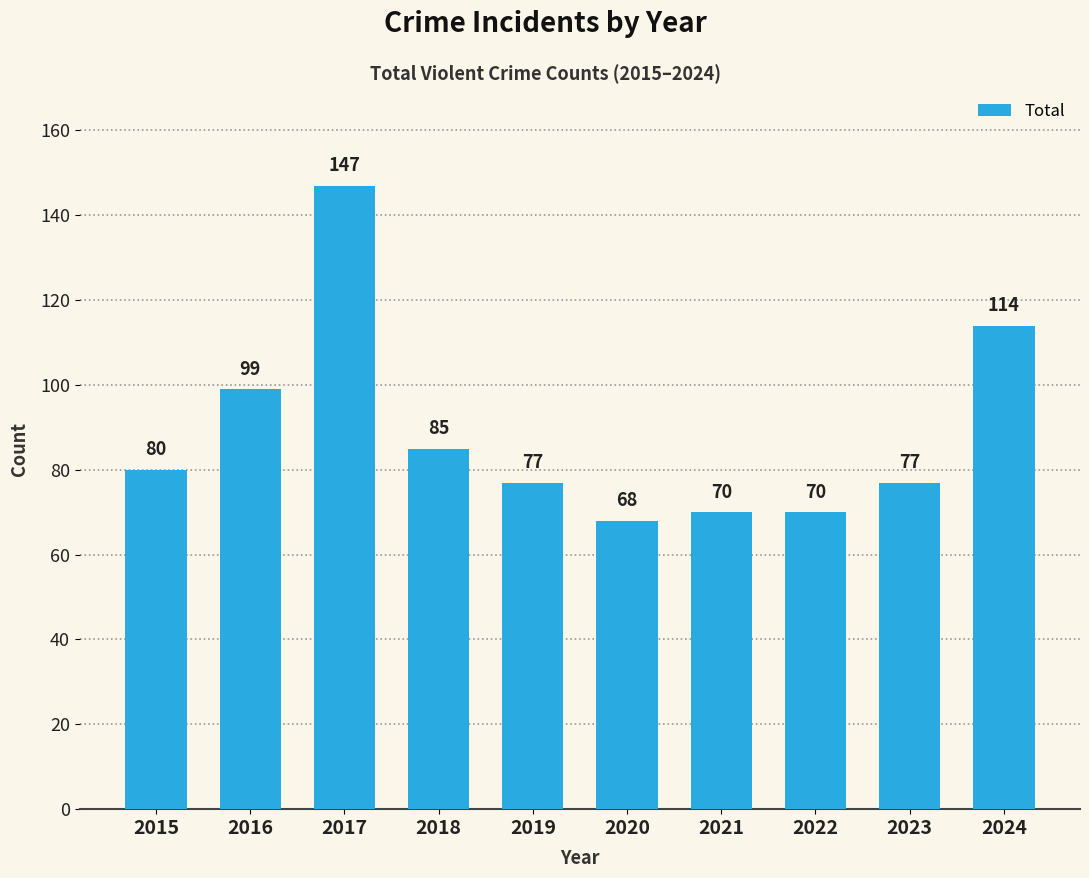

The chart shows a value of 110 at 2021. True or false?

False